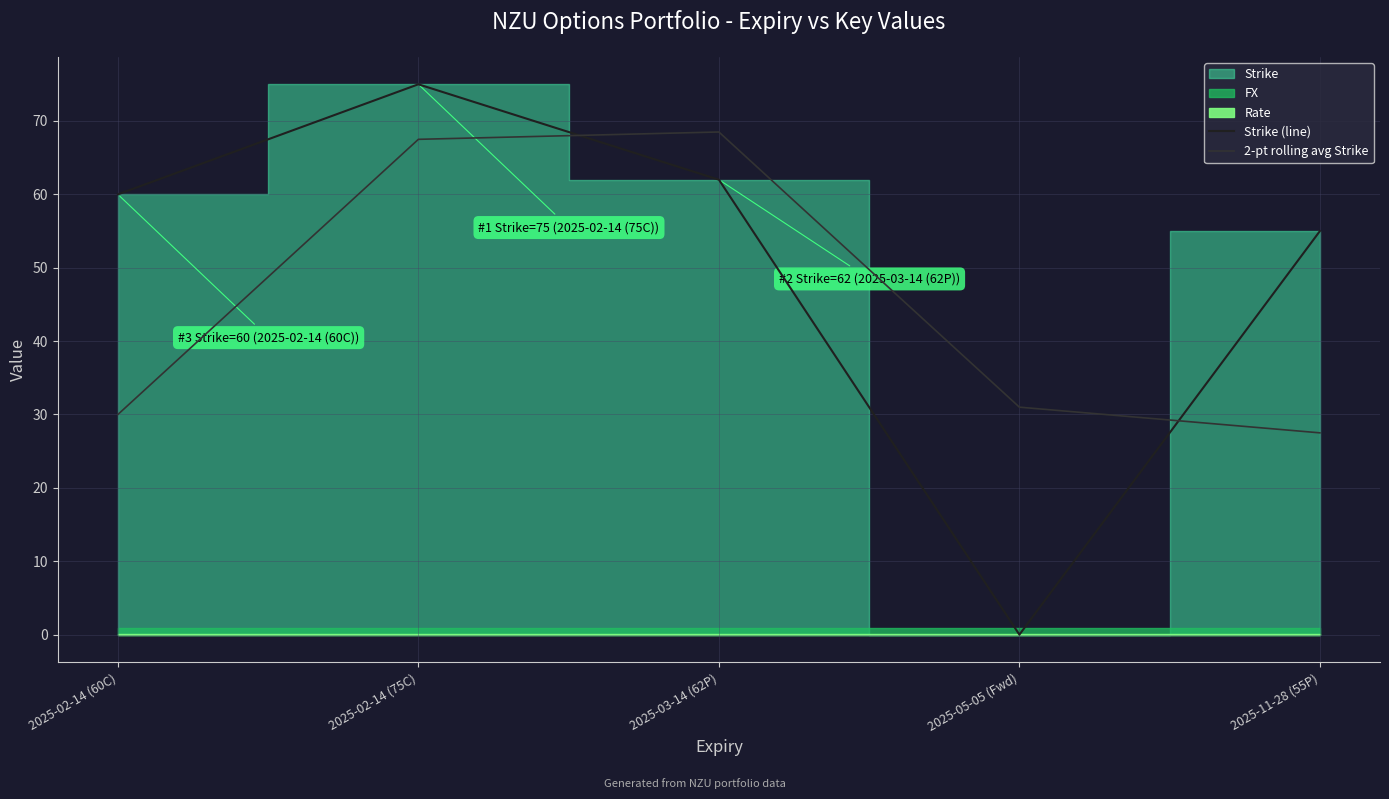

In 2-pt rolling avg Strike, how many points are higher than both neighbors (excluding endpoints)?

1